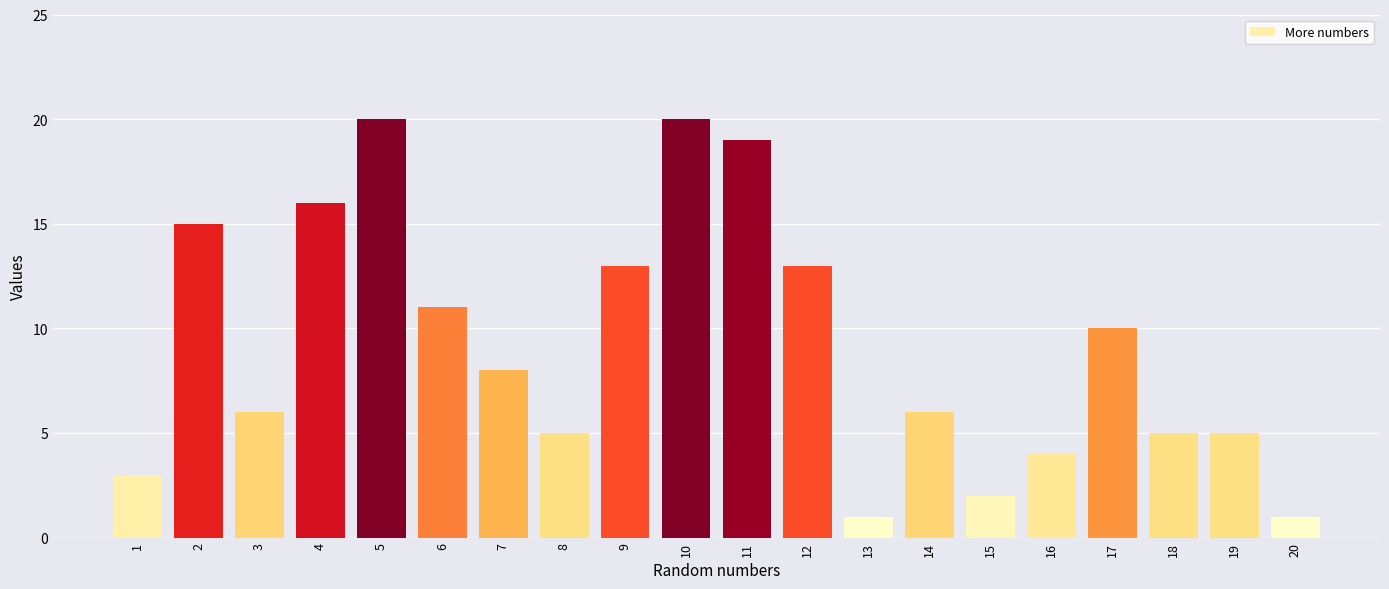

The value at 3 is 6. True or false?

True